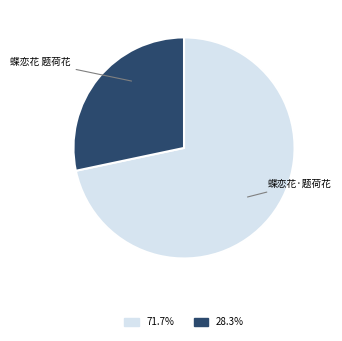

Does any single category account for the majority?

Yes